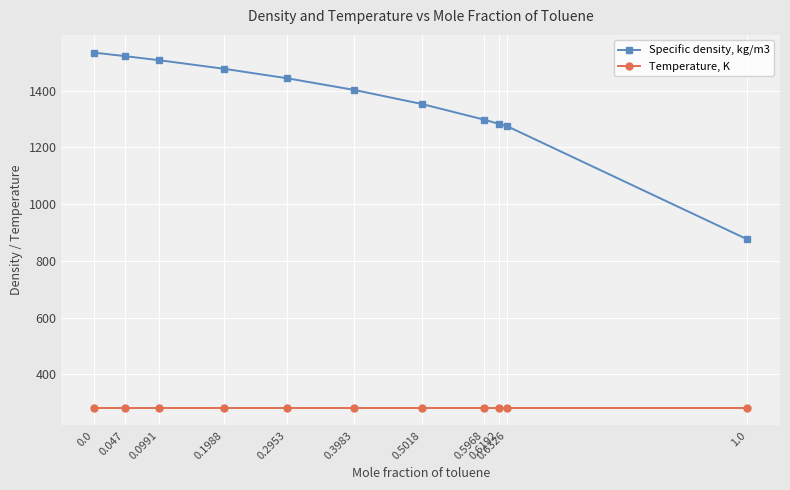

How many distinct data groups are displayed?

2